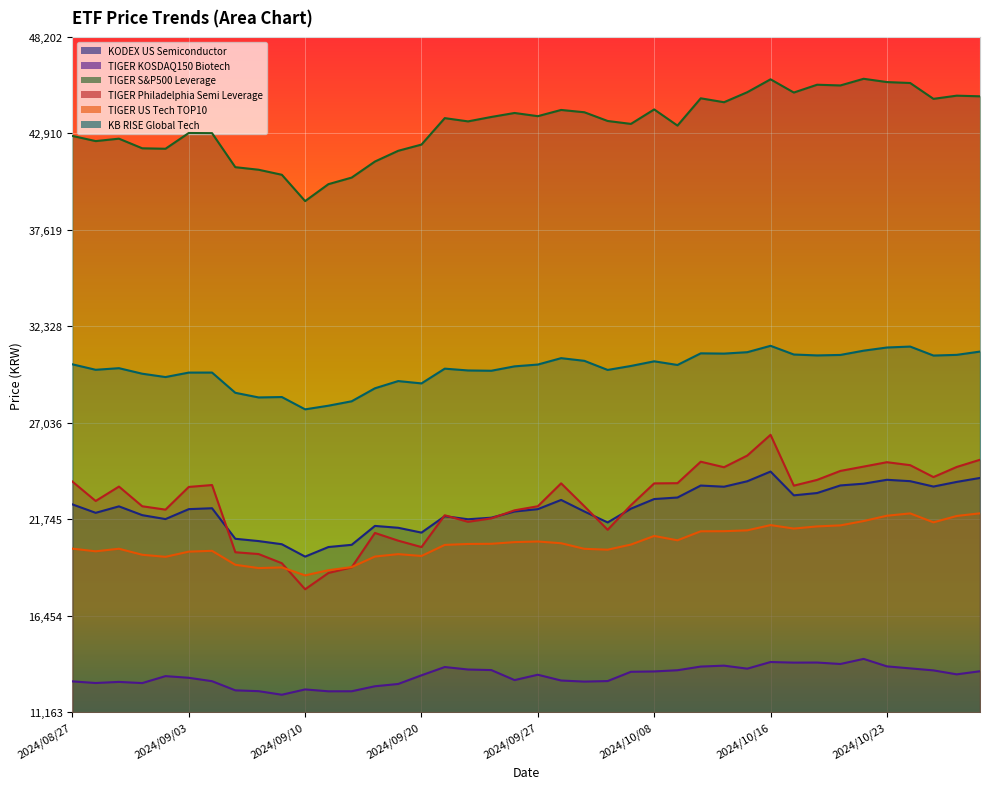

Which series has the largest total across all categories?

TIGER S&P500 Leverage